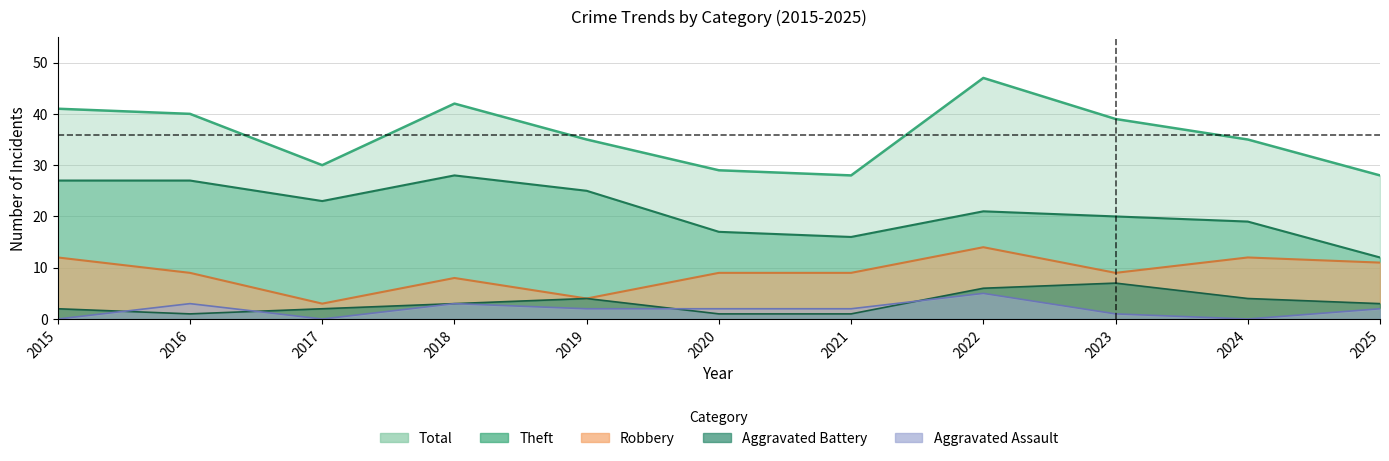

What are all the series names shown in the legend?

Theft, Robbery, Aggravated Battery, Aggravated Assault, Total